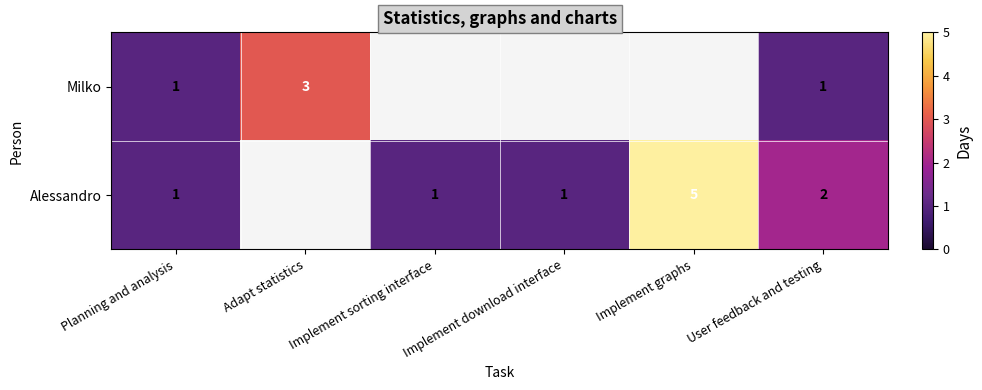

True or false: Alessandro has a value of 1 at User feedback and testing.

False